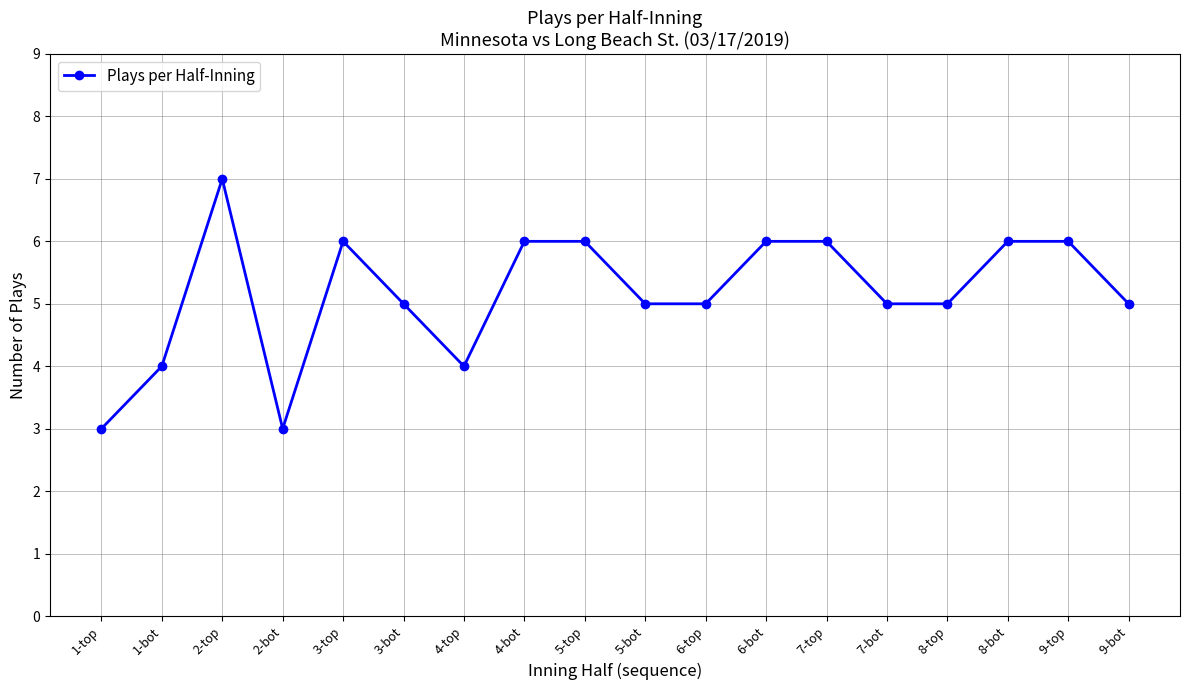

At which category does the data reach its first local valley?

2-bot